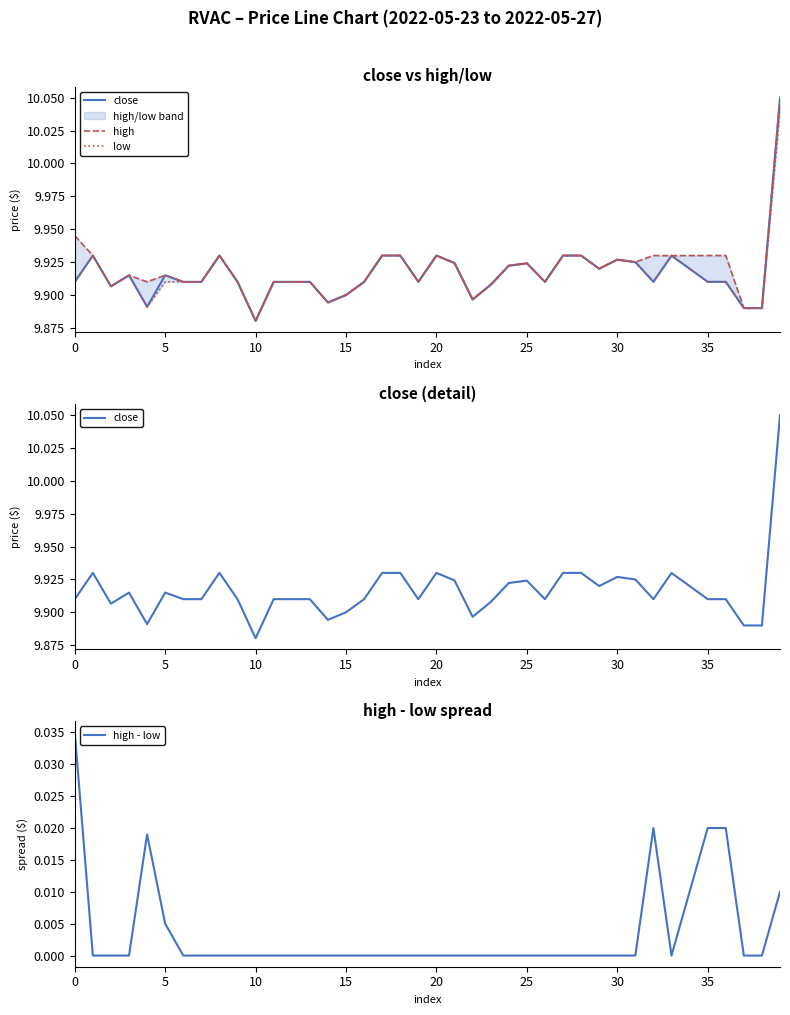

Which series has the largest range (max minus min)?

close